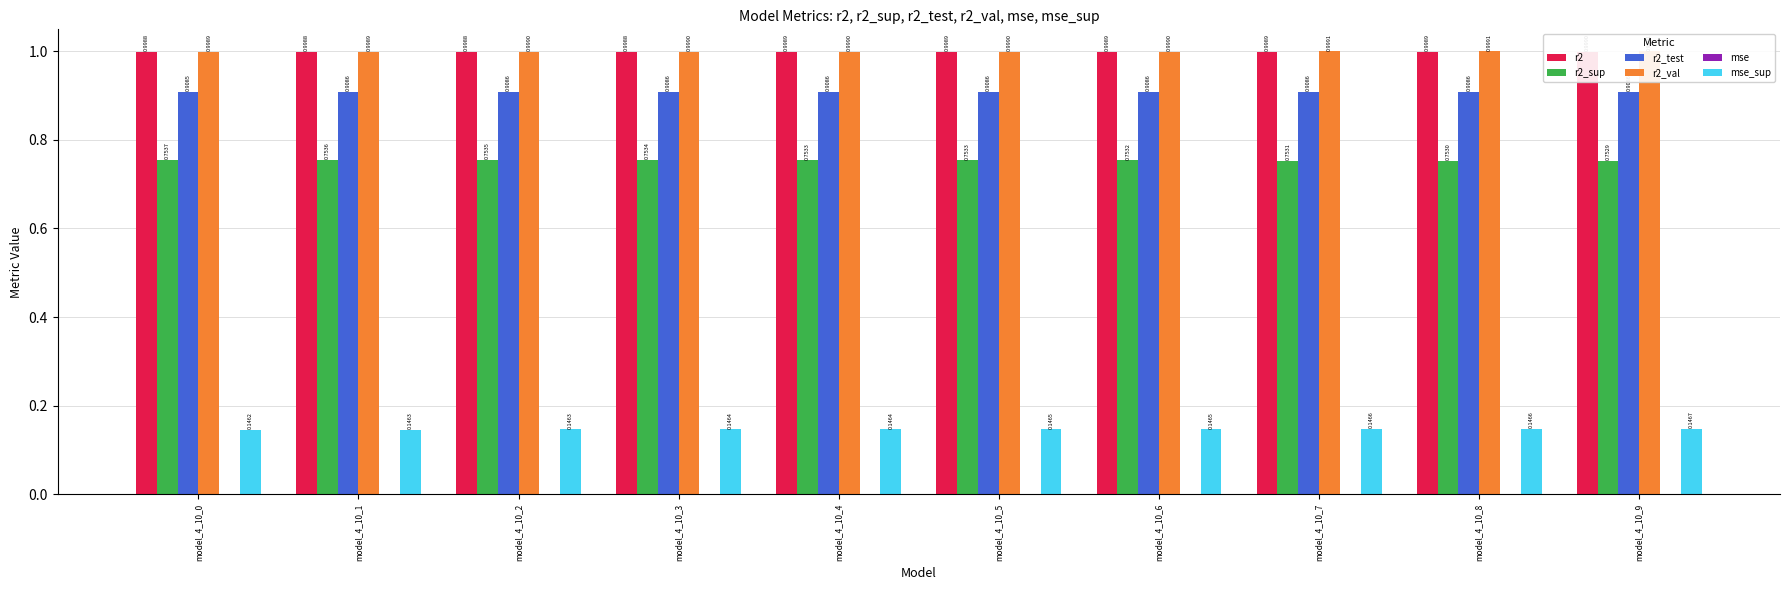

How many groups of bars are there?

10